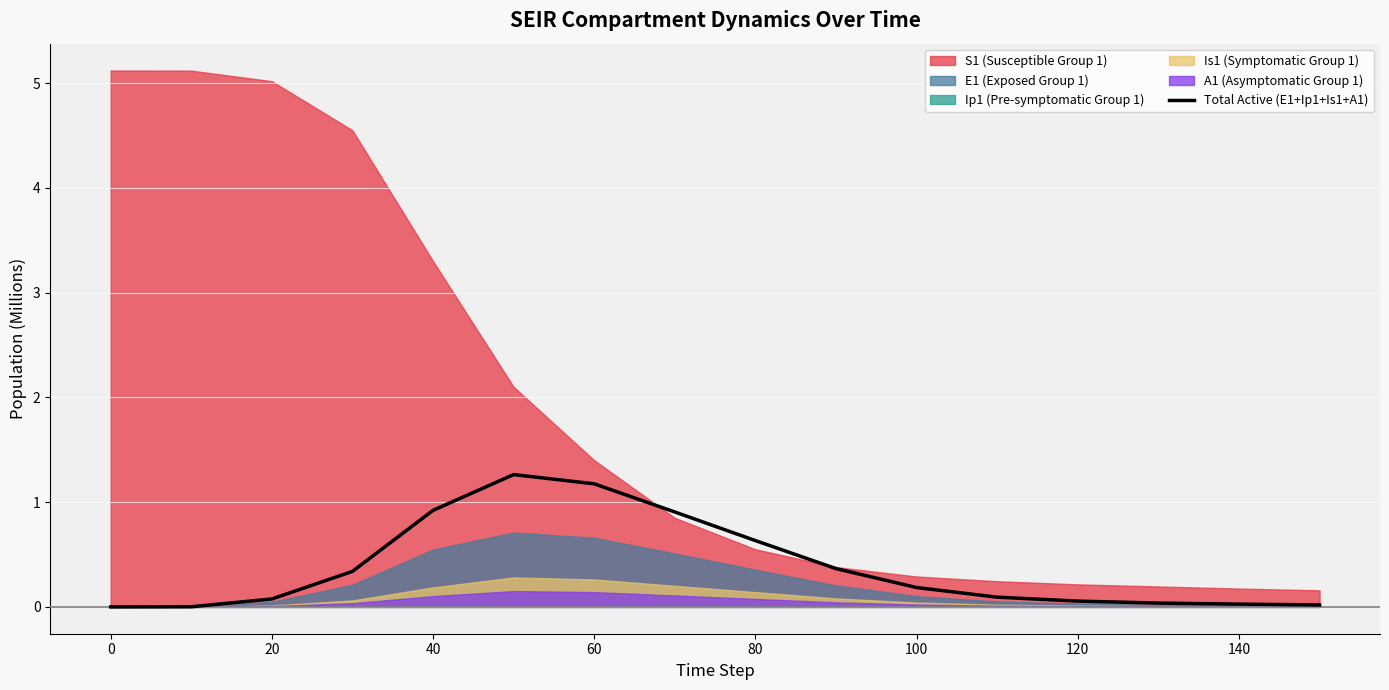

Does the chart display data point markers on the line(s)?

No